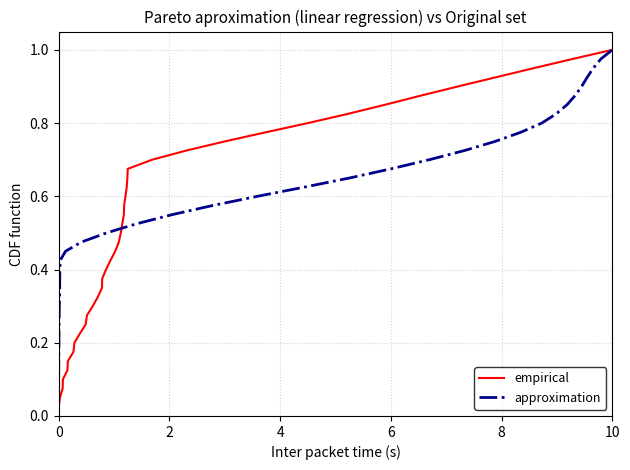

Is the value of approximation at 18 greater than the value of empirical at 22?

No